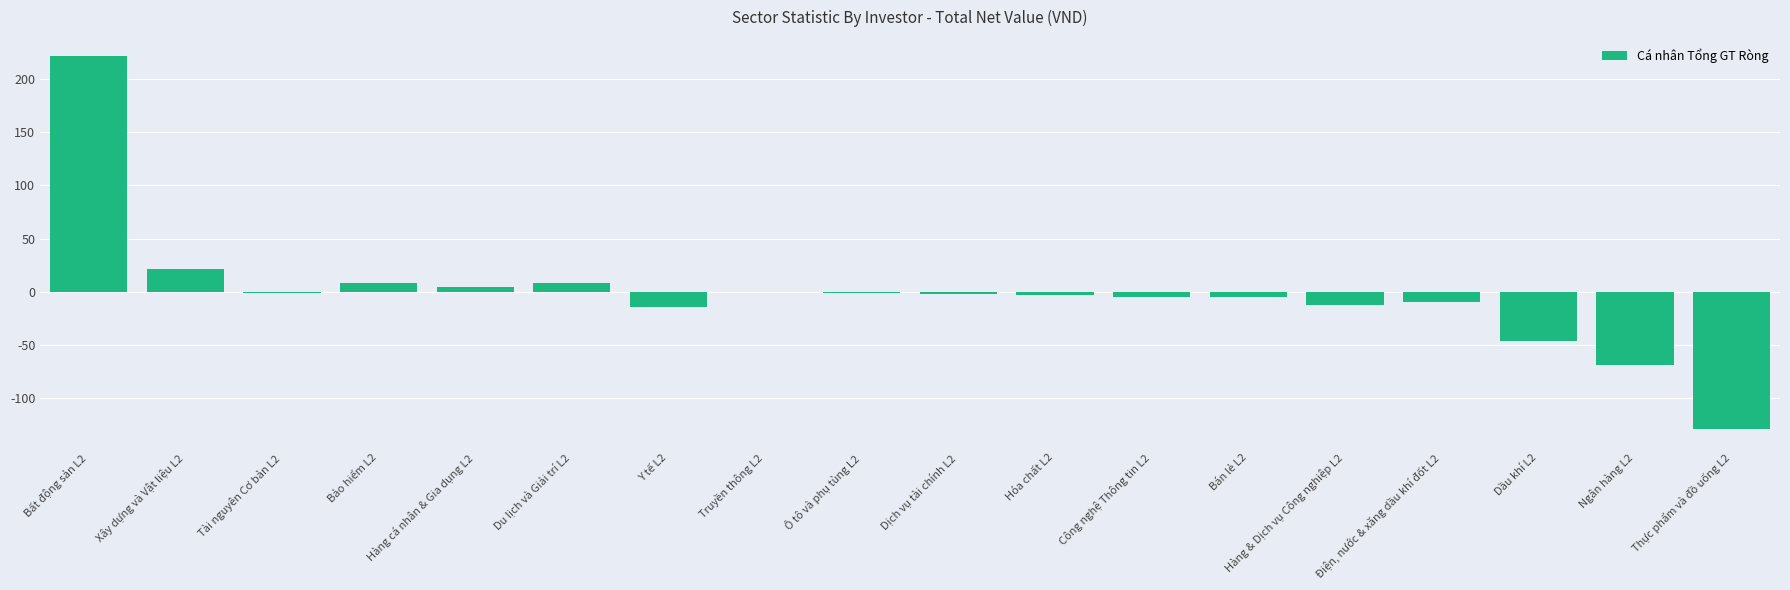

What is the average value?

-1.9